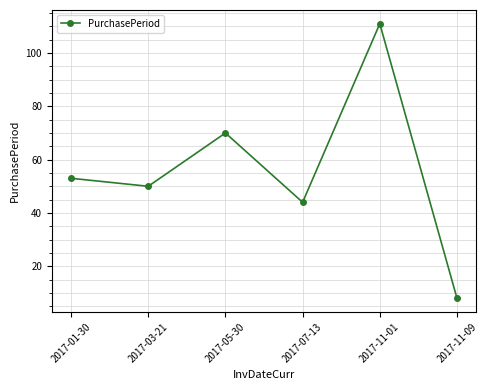

What is the ratio of the value at 2017-11-09 to the value at 2017-05-30?

0.1